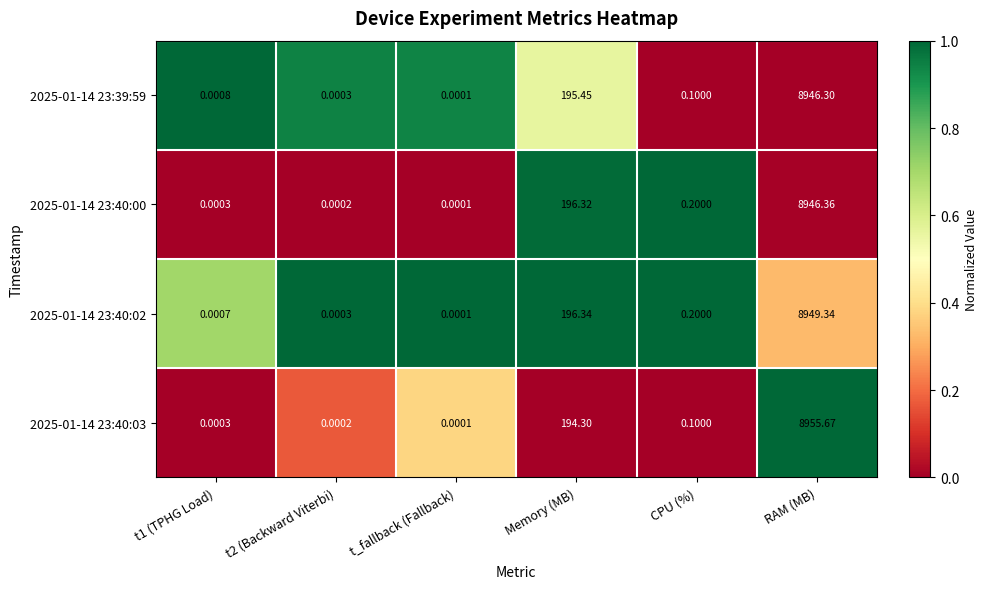

At which label is 2025-01-14 23:40:02 closest to 4474?

Memory (MB)